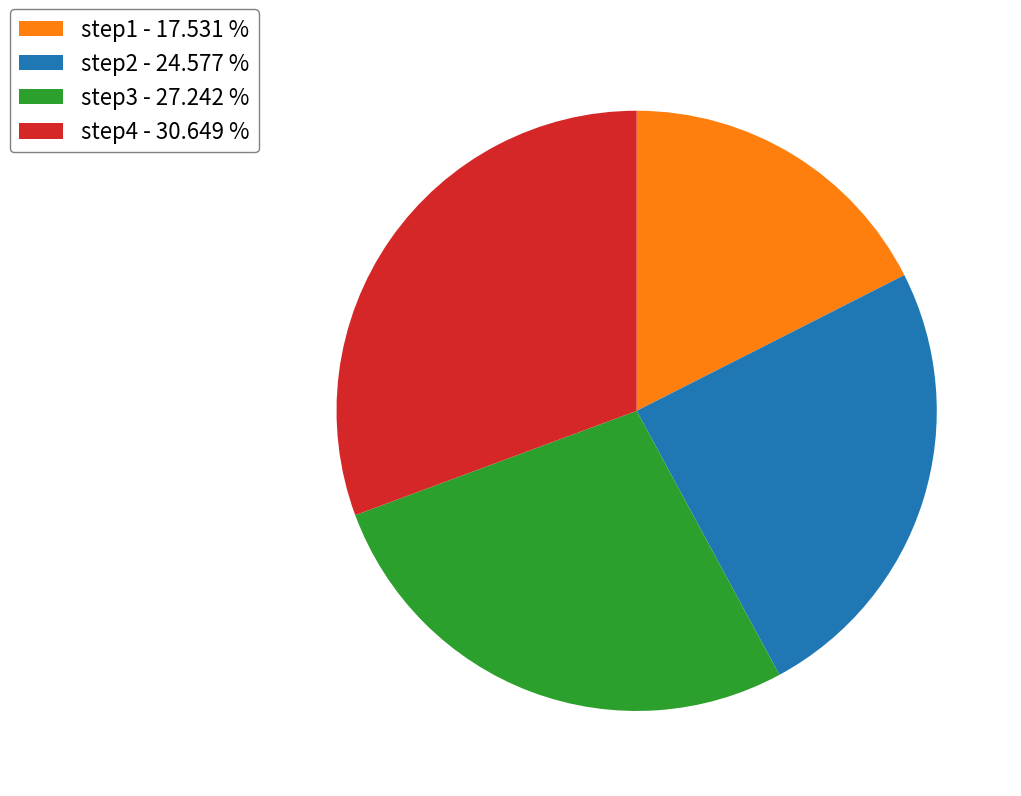

Does step1 represent more than half of the total?

No